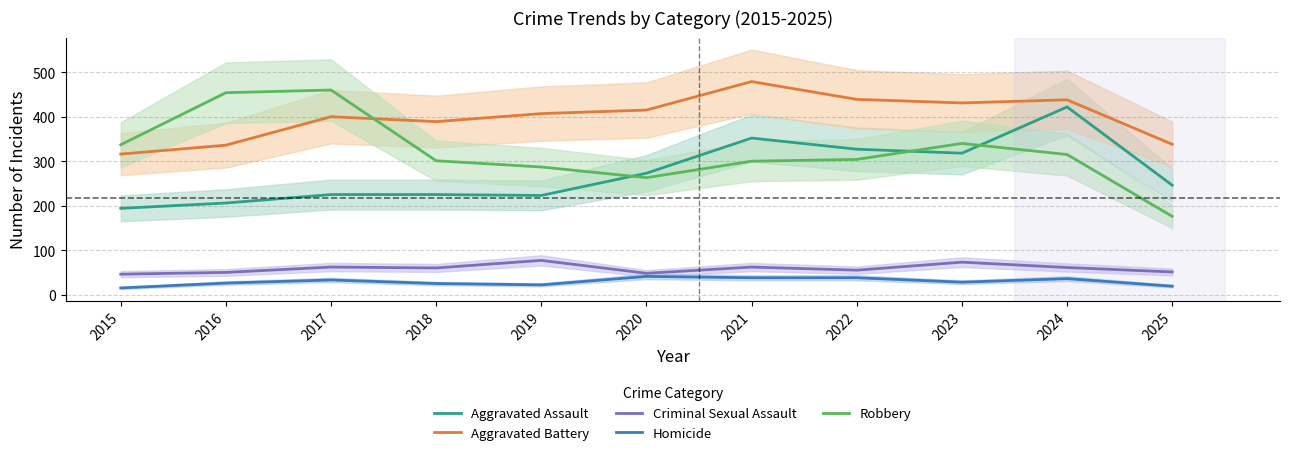

True or false: Aggravated Assault and Criminal Sexual Assault intersect in this chart.

False